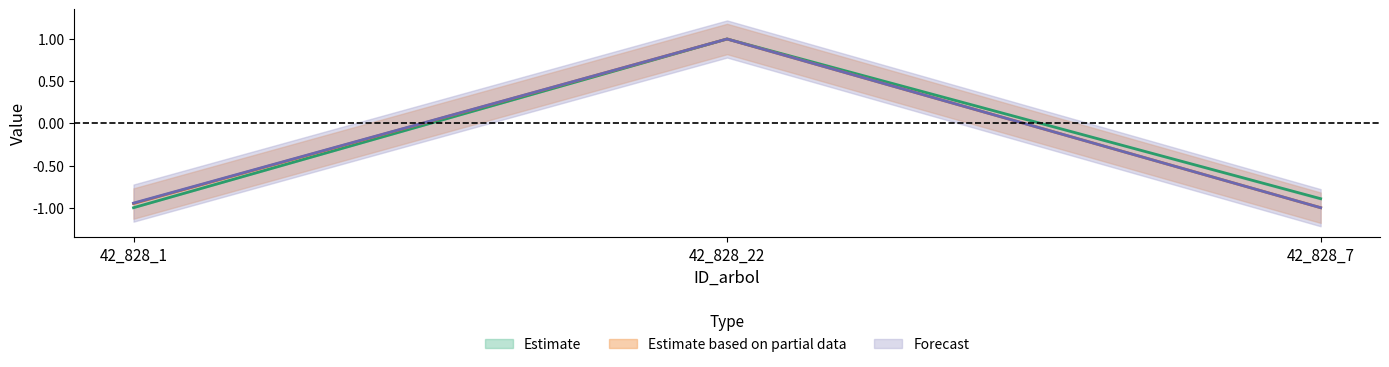

How many values in the dbh series are below 0?

2